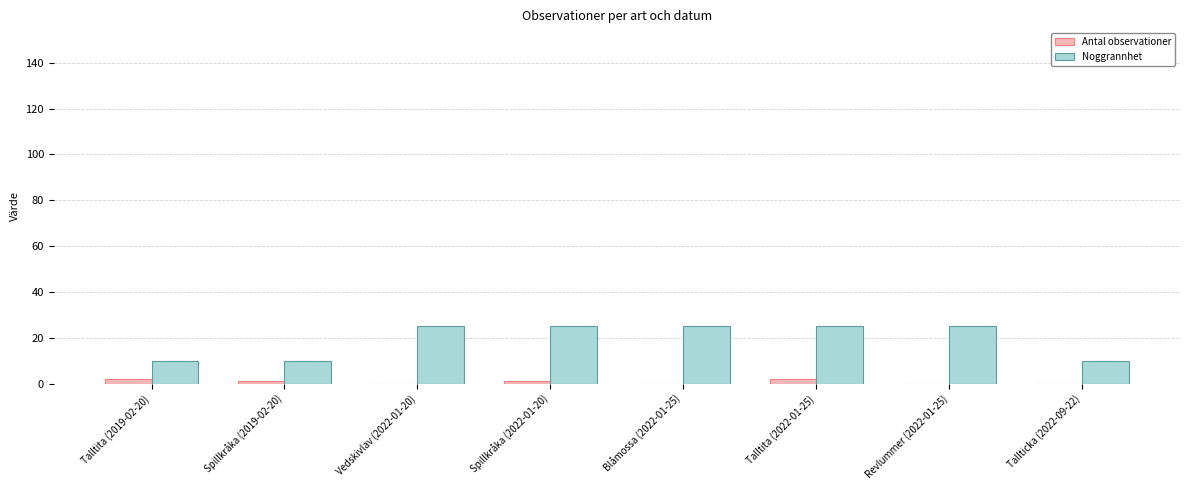

Reading left to right, transcribe all the data shown in this chart.

Antal observationer: Talltita (2019-02-20)=2	Spillkråka (2019-02-20)=1	Vedskivlav (2022-01-20)=0	Spillkråka (2022-01-20)=1	Blåmossa (2022-01-25)=0	Talltita (2022-01-25)=2	Revlummer (2022-01-25)=0	Tallticka (2022-09-22)=0
Noggrannhet: Talltita (2019-02-20)=10	Spillkråka (2019-02-20)=10	Vedskivlav (2022-01-20)=25	Spillkråka (2022-01-20)=25	Blåmossa (2022-01-25)=25	Talltita (2022-01-25)=25	Revlummer (2022-01-25)=25	Tallticka (2022-09-22)=10